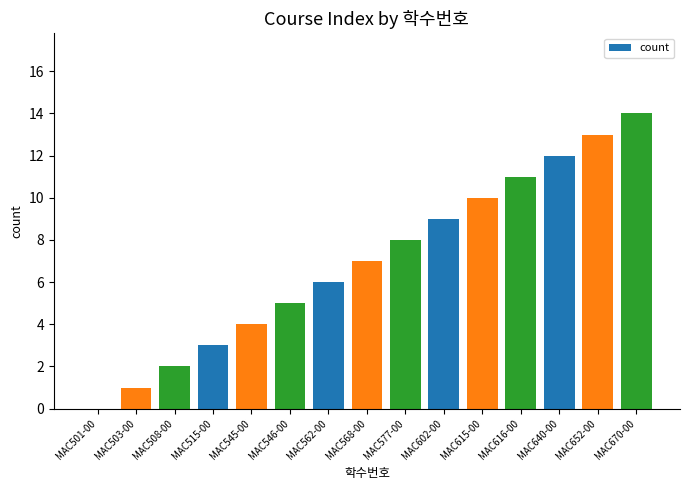

What is the change in value from MAC501-00 to MAC670-00?

+14